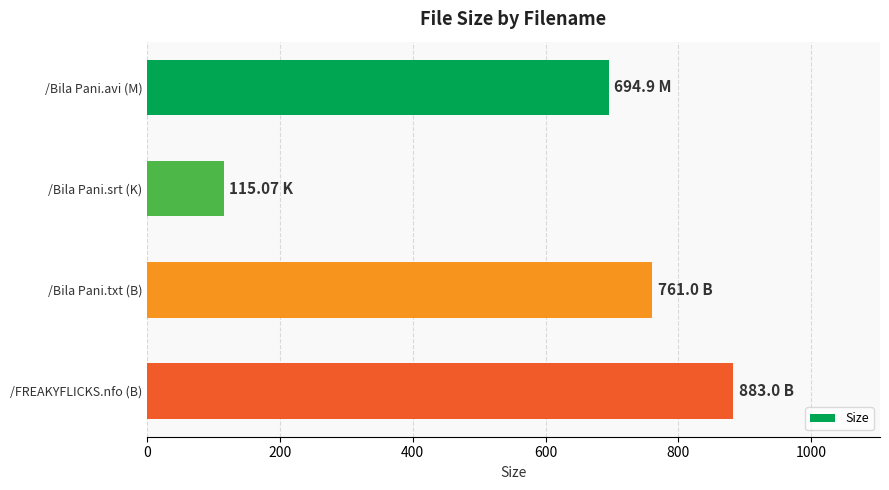

Between /Bila Pani.avi (M) and /Bila Pani.txt (B), which is larger?

/Bila Pani.txt (B)